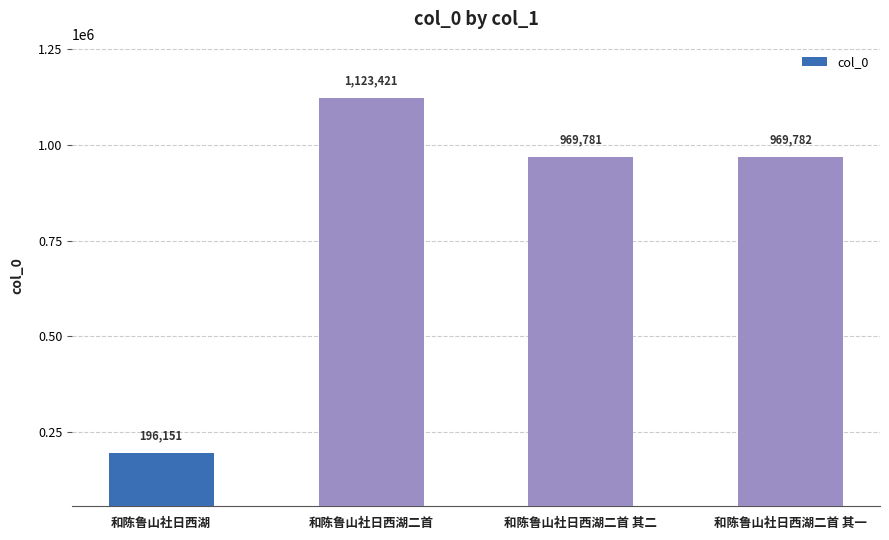

The chart shows a value of 196151 at 和陈鲁山社日西湖. True or false?

True